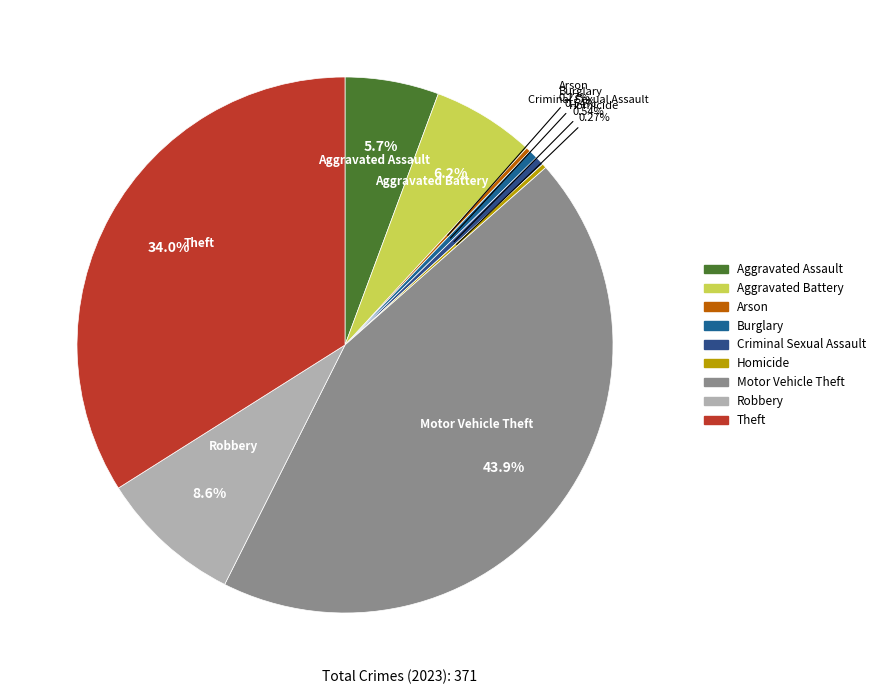

Between Theft and Criminal Sexual Assault, which is larger?

Theft